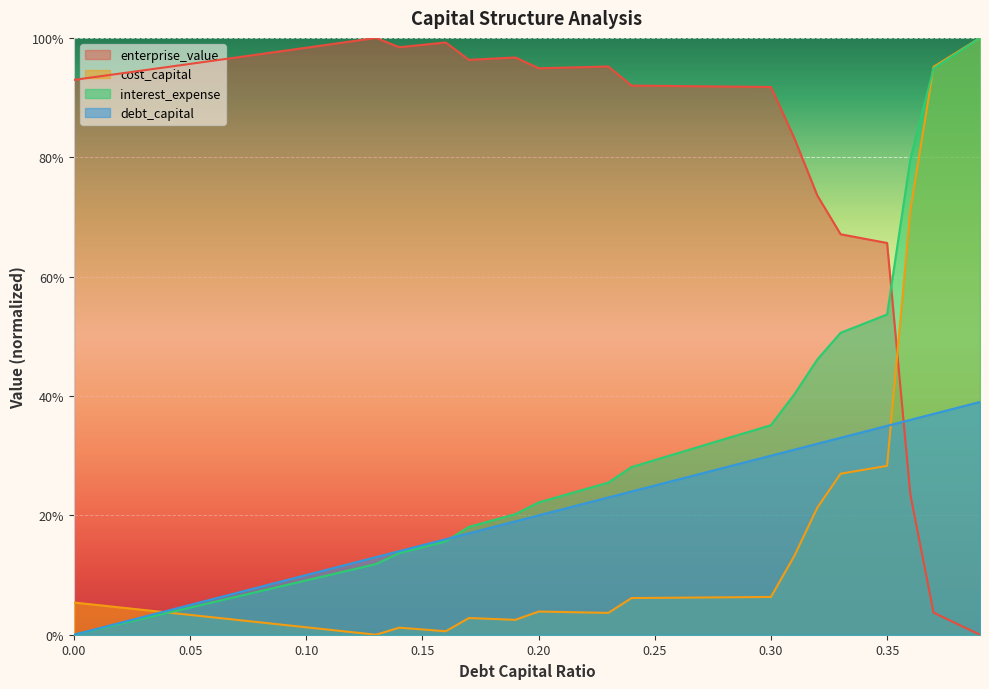

What is the label of the 36th point from the left?

0.35